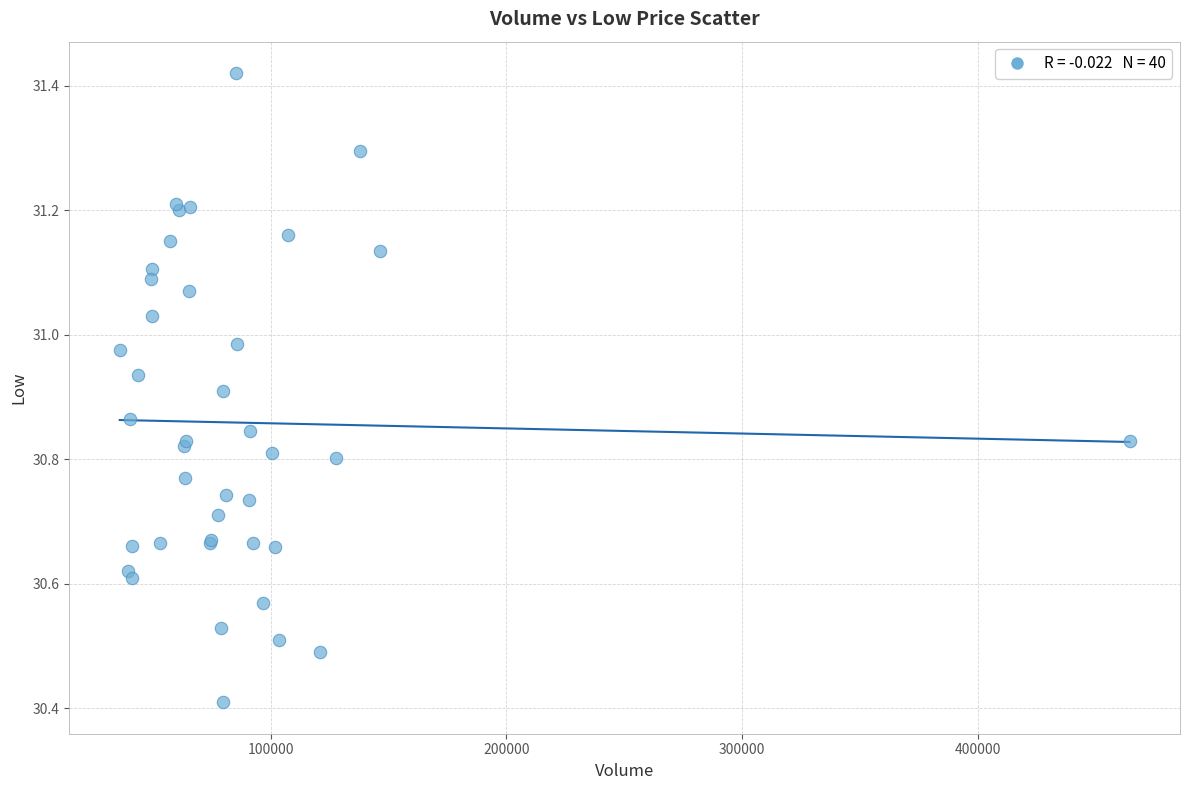

What Y value in the scatter plot is closest to 30?

30.4